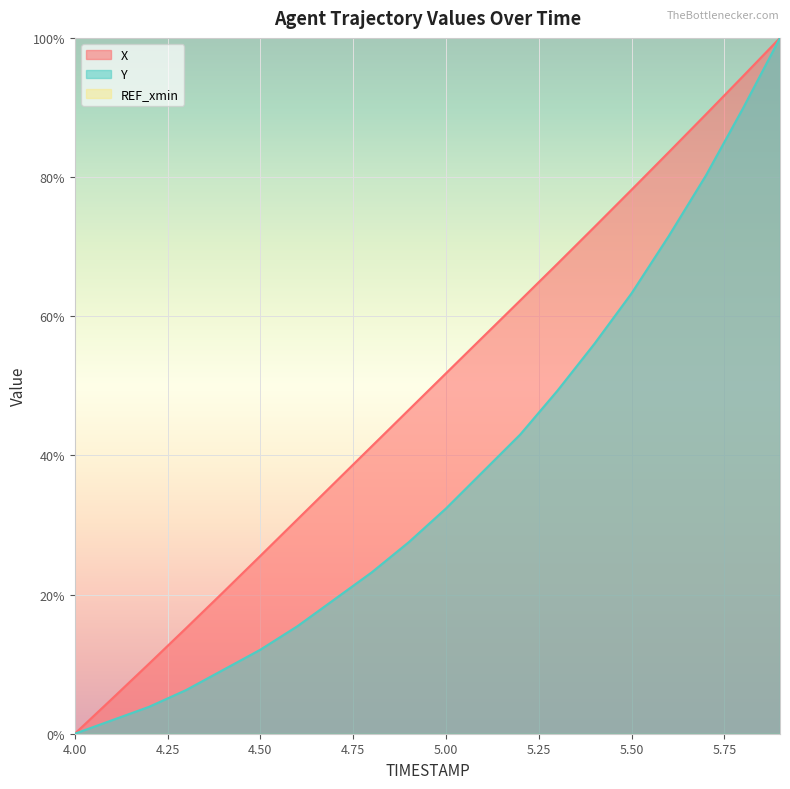

Which category has the highest value in the Y series?

5.9